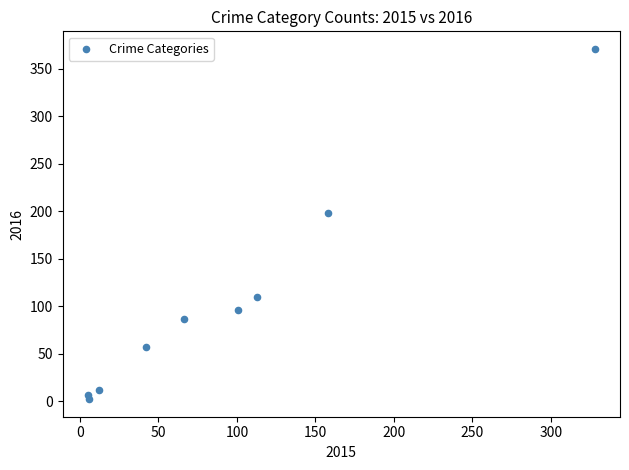

What Y value in the scatter plot is closest to 186?

198